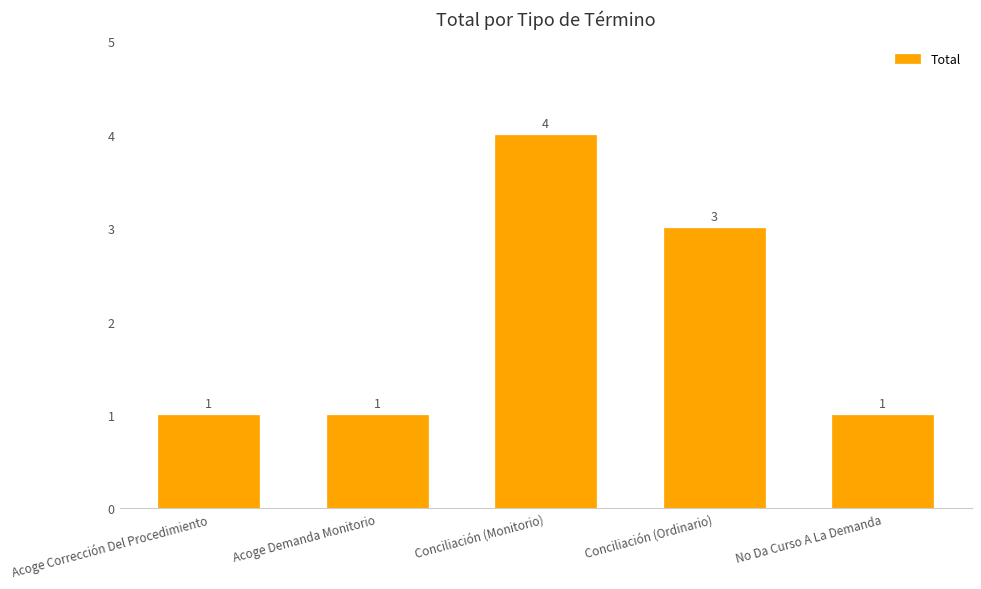

Reading left to right, what are all the values shown in this chart?

1	1	4	3	1